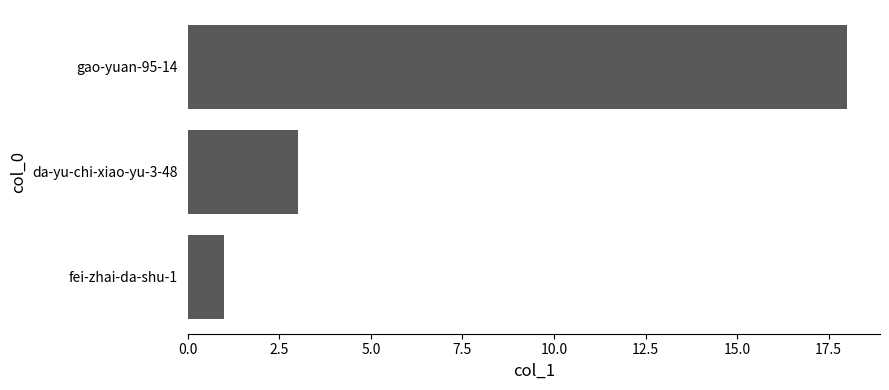

The value at gao-yuan-95-14 is 18. True or false?

True